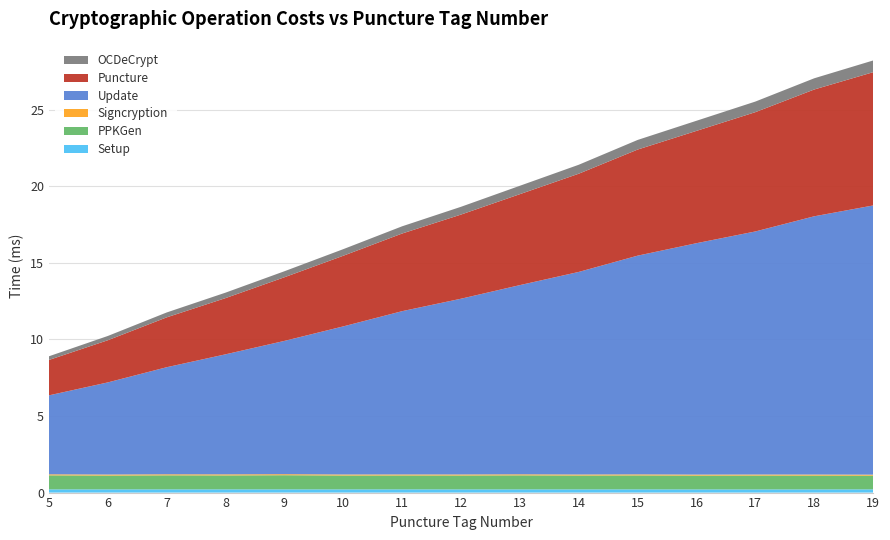

Reading left to right, extract all data points from this chart.

Setup: 0.2	0.2	0.2	0.2	0.2	0.2	0.2	0.2	0.2	0.2	0.2	0.2	0.2	0.2	0.2
PPKGen: 0.9	0.9	0.9	0.9	0.9	0.9	0.9	0.9	0.9	0.9	0.9	0.9	0.9	0.9	0.9
Signcryption: 0.1	0.1	0.1	0.1	0.1	0.1	0.1	0.1	0.1	0.1	0.1	0.1	0.1	0.1	0.1
Update: 5.2	6.0	7.0	7.8	8.7	9.7	10.7	11.5	12.4	13.2	14.3	15.1	15.9	16.9	17.6
Puncture: 2.3	2.8	3.3	3.7	4.2	4.6	5.1	5.5	5.9	6.4	6.9	7.3	7.8	8.3	8.7
OCDeCrypt: 0.2	0.3	0.3	0.4	0.4	0.4	0.5	0.5	0.5	0.6	0.6	0.7	0.7	0.7	0.8